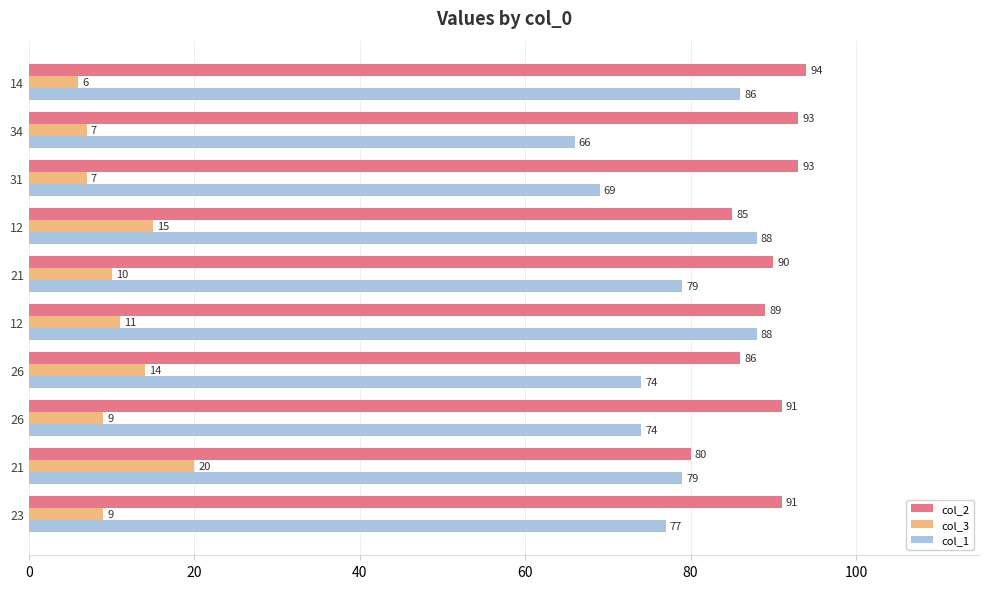

What are all the series names shown in the legend?

col_2, col_3, col_1